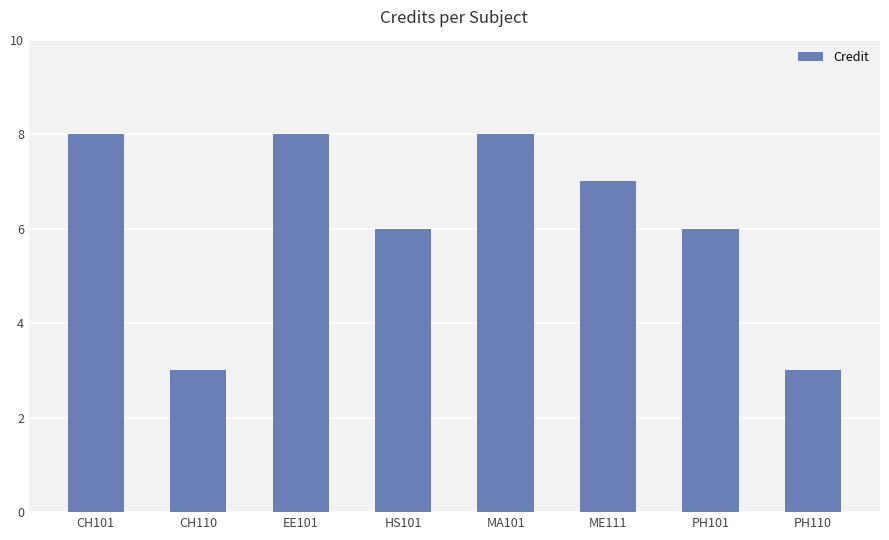

What is the greatest value displayed?

8